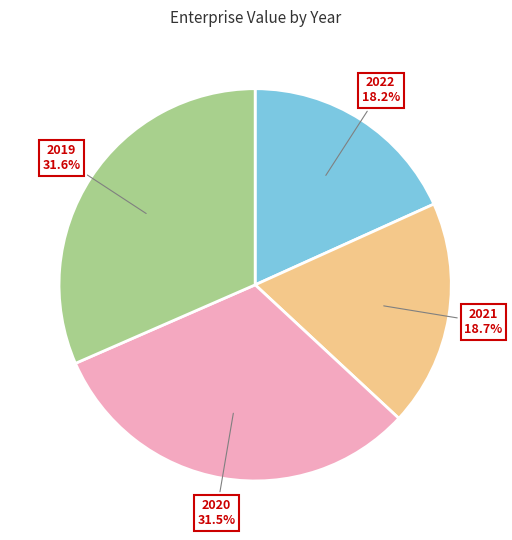

What is the total percentage of 2021 and 2022?

36.9%